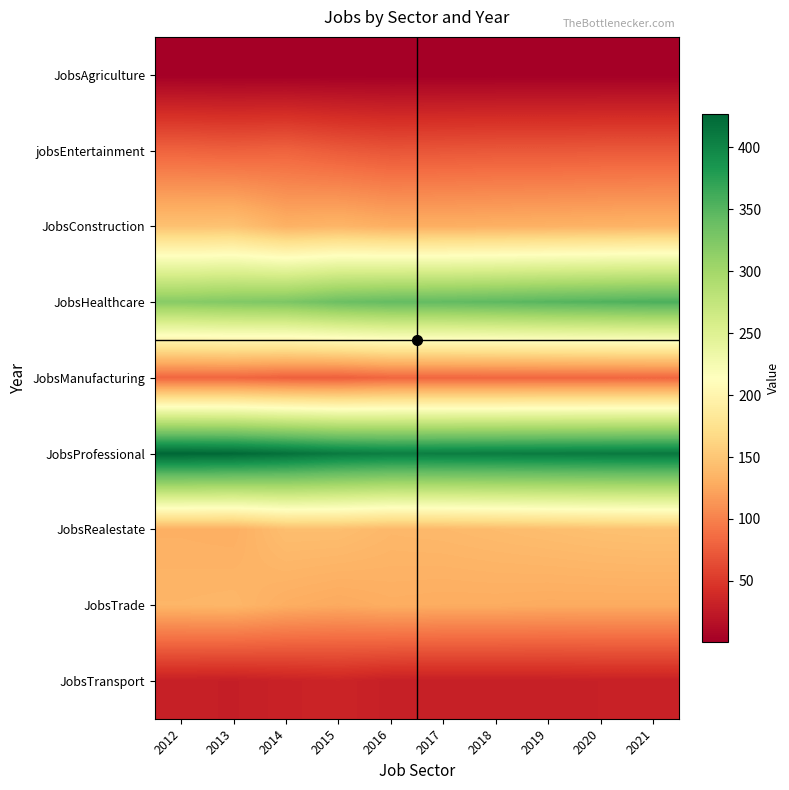

Between 2015 and 2020, which series saw the biggest shift?

JobsHealthcare